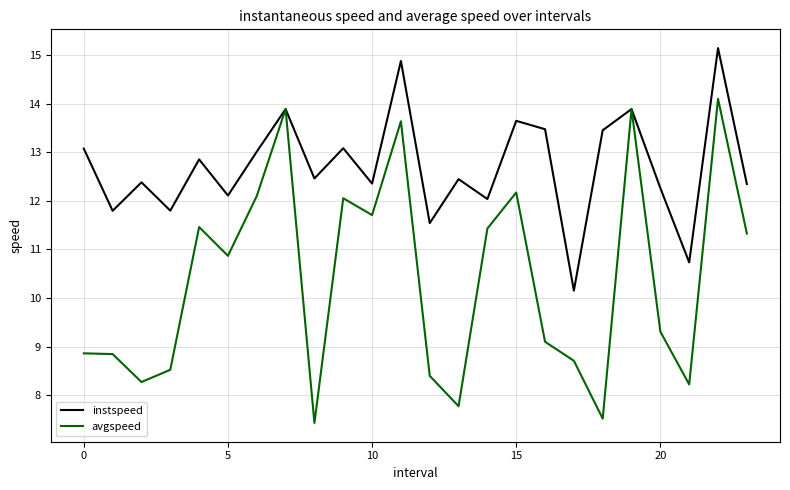

Which series has the largest total across all categories?

instspeed